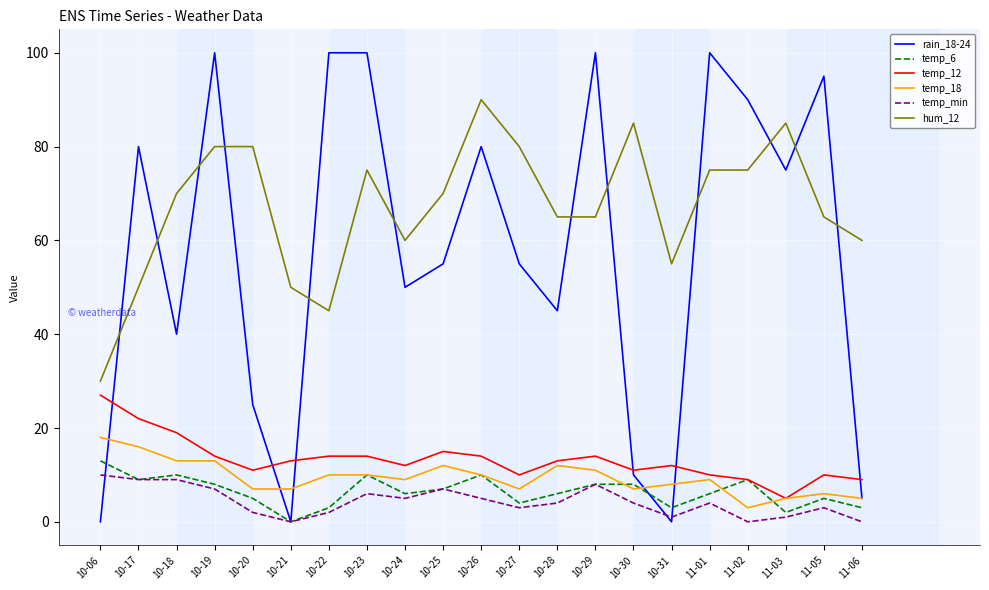

Is it true that temp_6 equals 8 at 10-29?

True